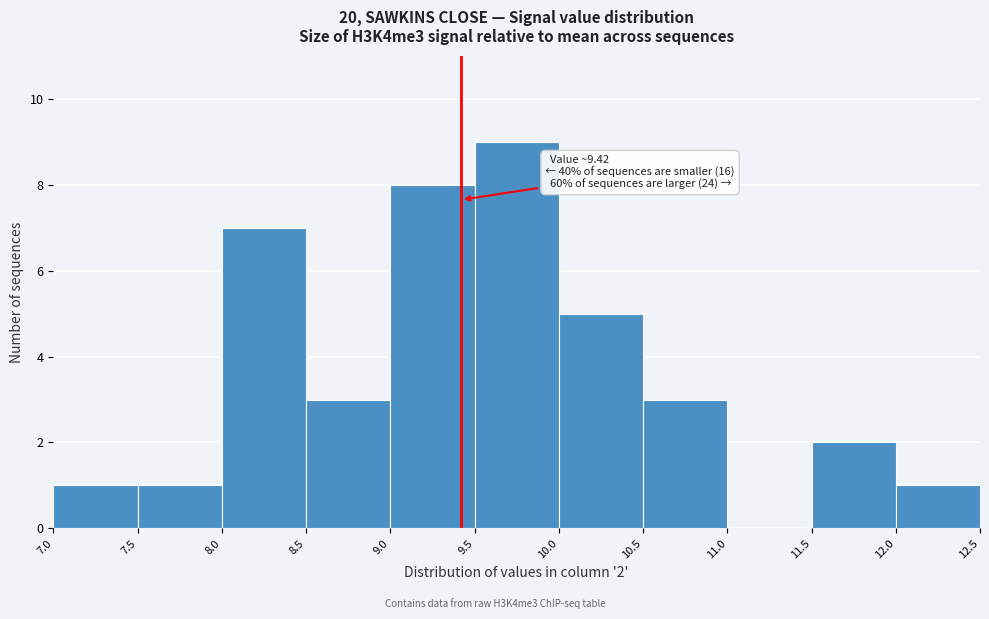

Which range on the x-axis has the tallest bar?

9.5 to 10.0